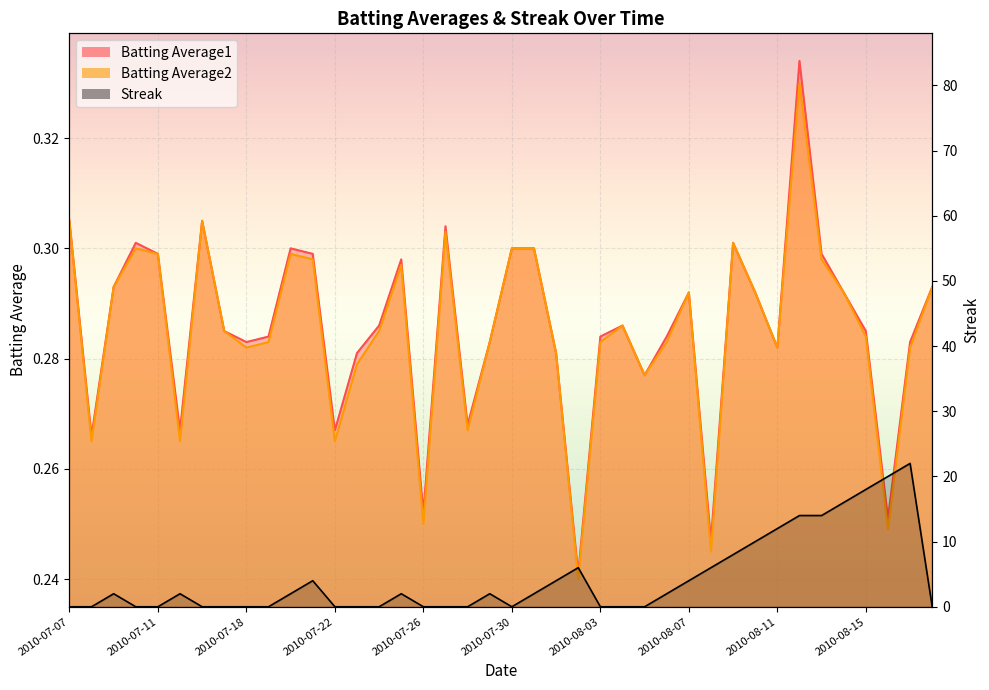

Reading right to left, list all the values displayed in this chart.

Batting Average1: 0.3	0.3	0.3	0.3	0.3	0.3	0.3	0.3	0.3	0.3	0.2	0.3	0.3	0.3	0.3	0.3	0.2	0.3	0.3	0.3	0.3	0.3	0.3	0.3	0.3	0.3	0.3	0.3	0.3	0.3	0.3	0.3	0.3	0.3	0.3	0.3	0.3	0.3	0.3	0.3
Batting Average2: 0.3	0.3	0.2	0.3	0.3	0.3	0.3	0.3	0.3	0.3	0.2	0.3	0.3	0.3	0.3	0.3	0.2	0.3	0.3	0.3	0.3	0.3	0.3	0.2	0.3	0.3	0.3	0.3	0.3	0.3	0.3	0.3	0.3	0.3	0.3	0.3	0.3	0.3	0.3	0.3
Streak: 0.0	22.0	20.0	18.0	16.0	14.0	14.0	12.0	10.0	8.0	6.0	4.0	2.0	0.0	0.0	0.0	6.0	4.0	2.0	0.0	2.0	0.0	0.0	0.0	2.0	0.0	0.0	0.0	4.0	2.0	0.0	0.0	0.0	0.0	2.0	0.0	0.0	2.0	0.0	0.0